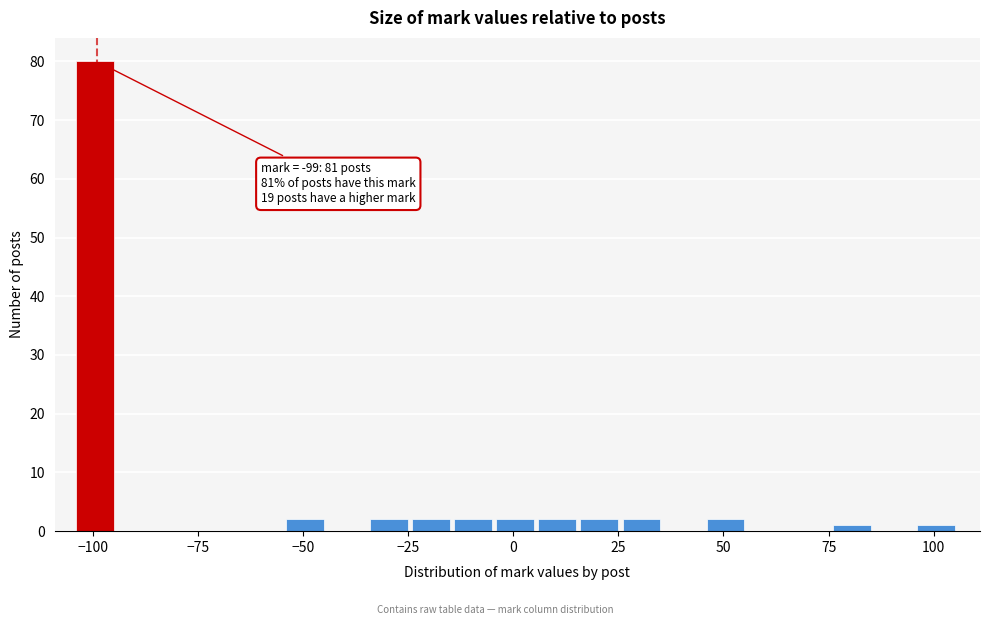

Read against the x-axis, roughly where is the centre of the tallest bar?

-100